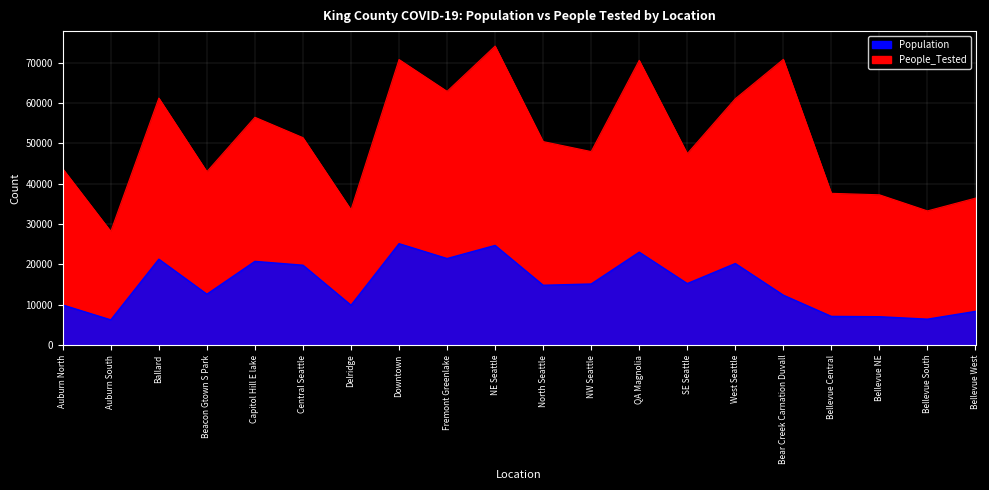

At which label does Population first exceed 50438?

Ballard